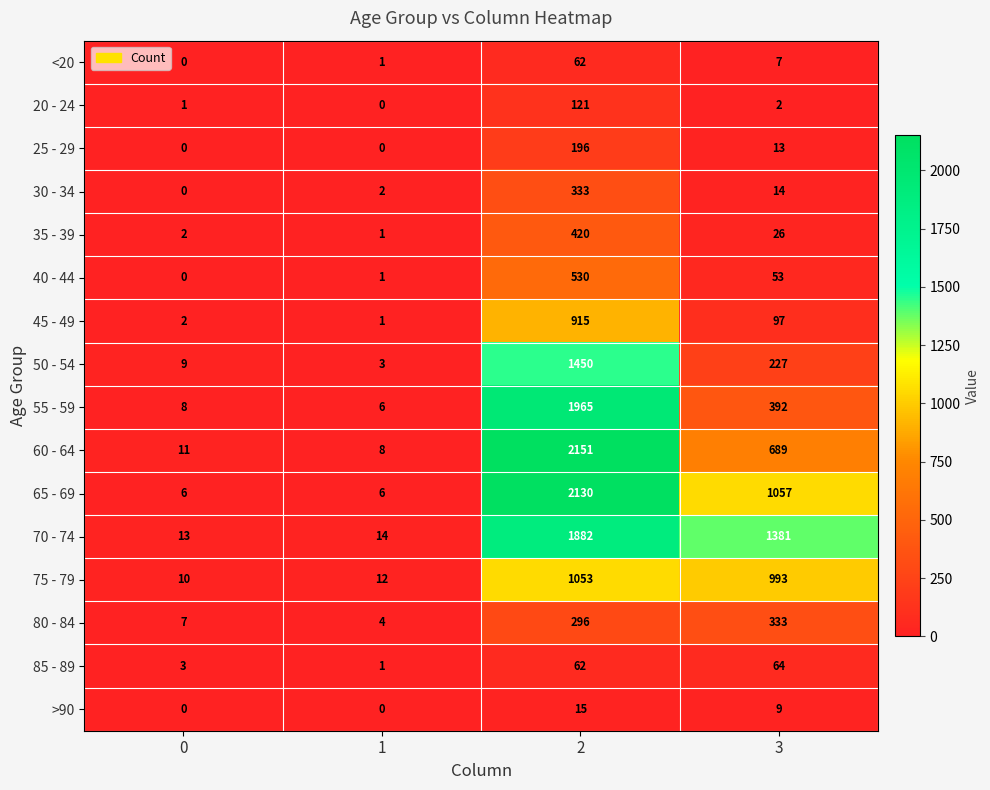

What is the maximum value for 85 - 89?

64